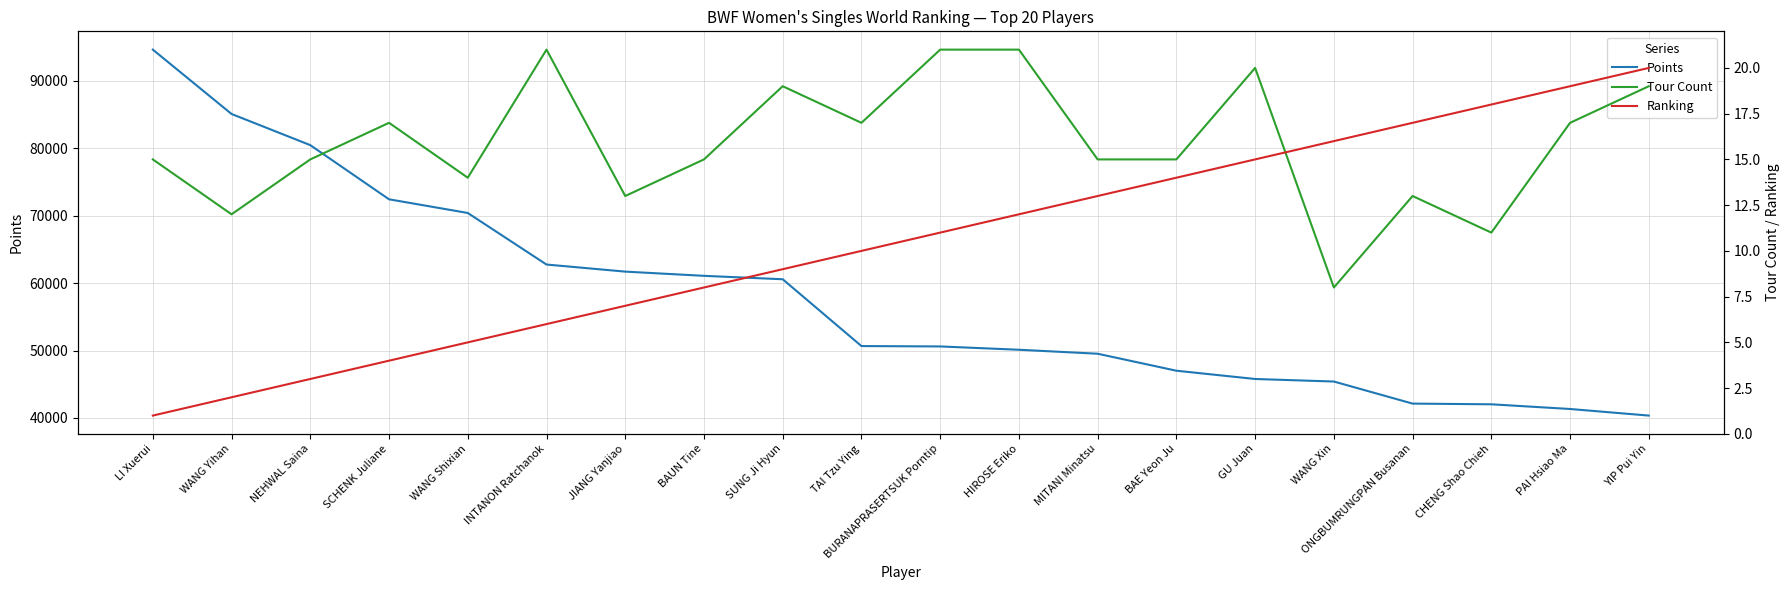

What position from the right is JIANG Yanjiao?

14